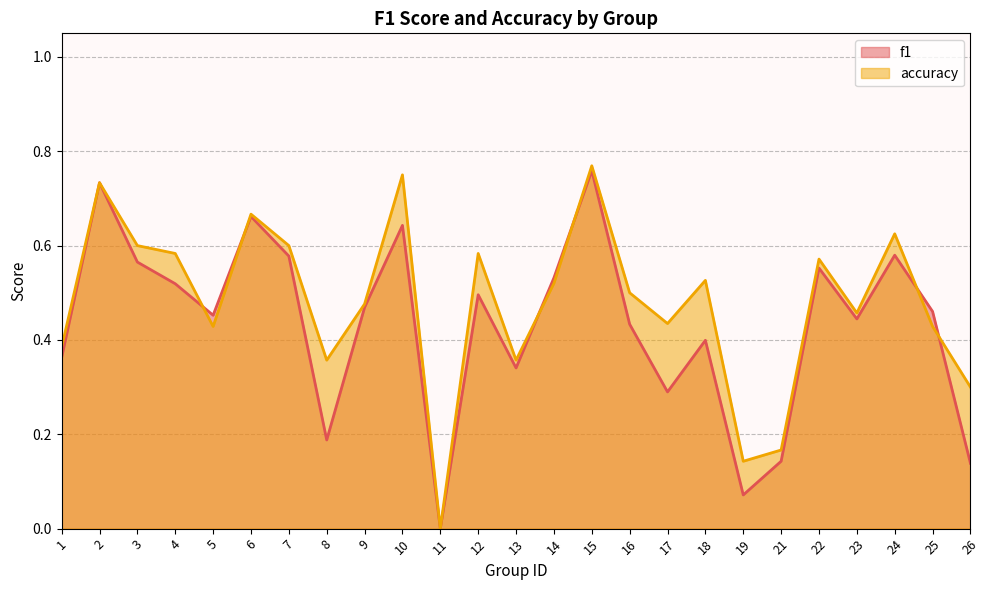

Reading left to right, extract all data points from this chart.

f1: 1=0.4	2=0.7	3=0.6	4=0.5	5=0.5	6=0.7	7=0.6	8=0.2	9=0.5	10=0.6	11=0.0	12=0.5	13=0.3	14=0.5	15=0.8	16=0.4	17=0.3	18=0.4	19=0.1	21=0.1	22=0.6	23=0.4	24=0.6	25=0.5	26=0.1
accuracy: 1=0.4	2=0.7	3=0.6	4=0.6	5=0.4	6=0.7	7=0.6	8=0.4	9=0.5	10=0.8	11=0.0	12=0.6	13=0.4	14=0.5	15=0.8	16=0.5	17=0.4	18=0.5	19=0.1	21=0.2	22=0.6	23=0.5	24=0.6	25=0.4	26=0.3